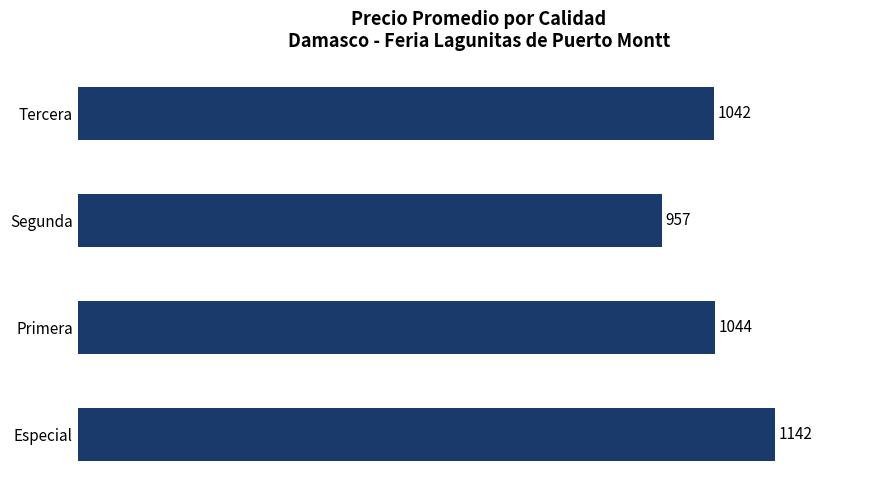

What is the maximum value shown in the chart?

1142